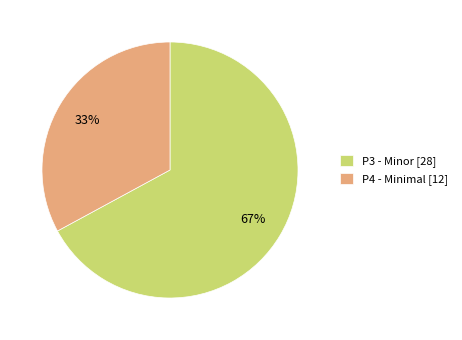

To the nearest percent, what is the average slice percentage?

50%